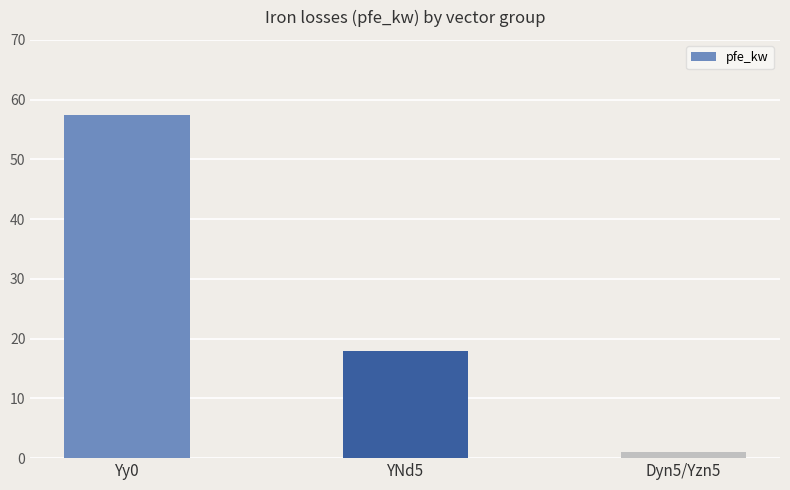

What is the label of the 1st bar from the left?

Yy0